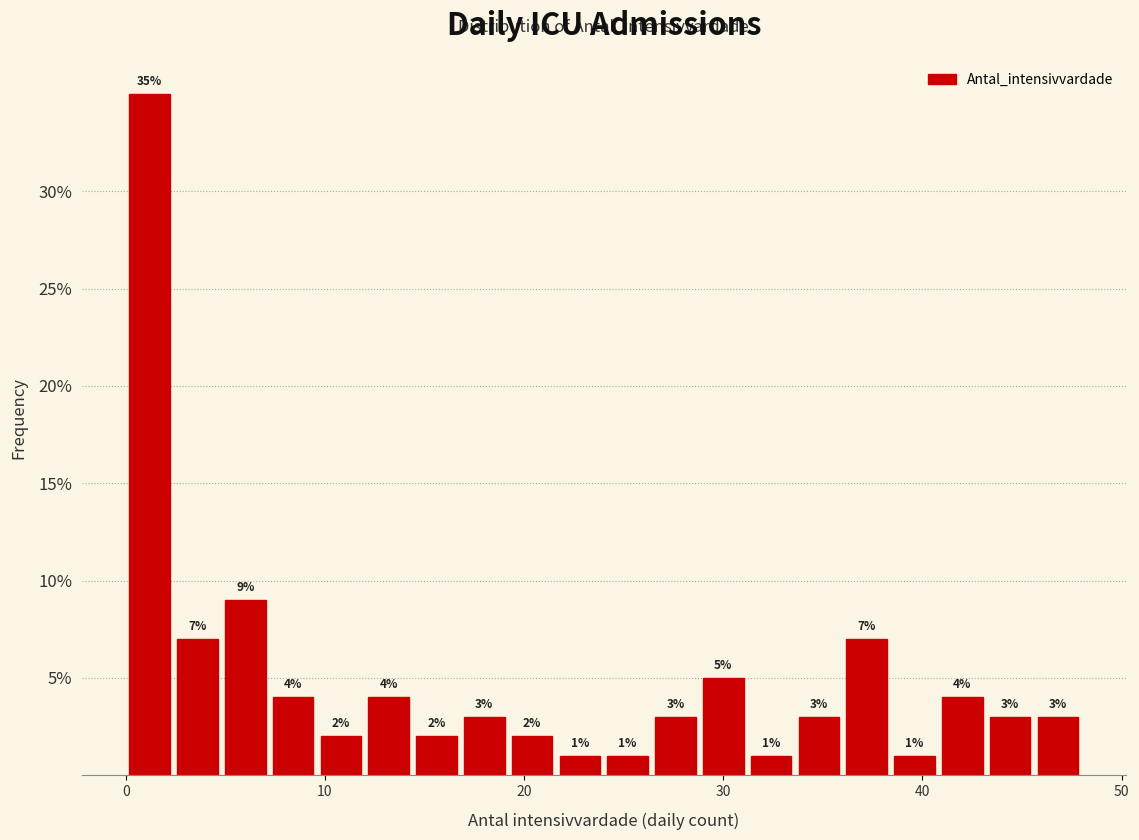

Around what value on the x-axis is the tallest bar? Give the approximate position of its centre, as read against the axis.

1